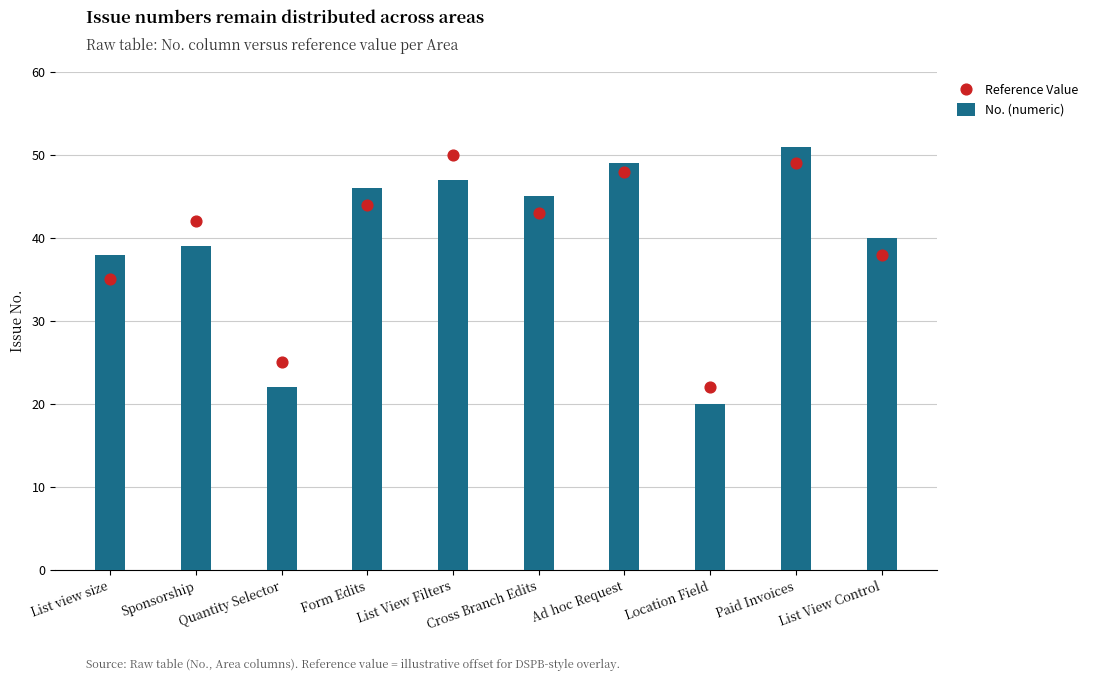

Is the value of No. (numeric) at Paid Invoices greater than the value of Reference Value at Paid Invoices?

Yes